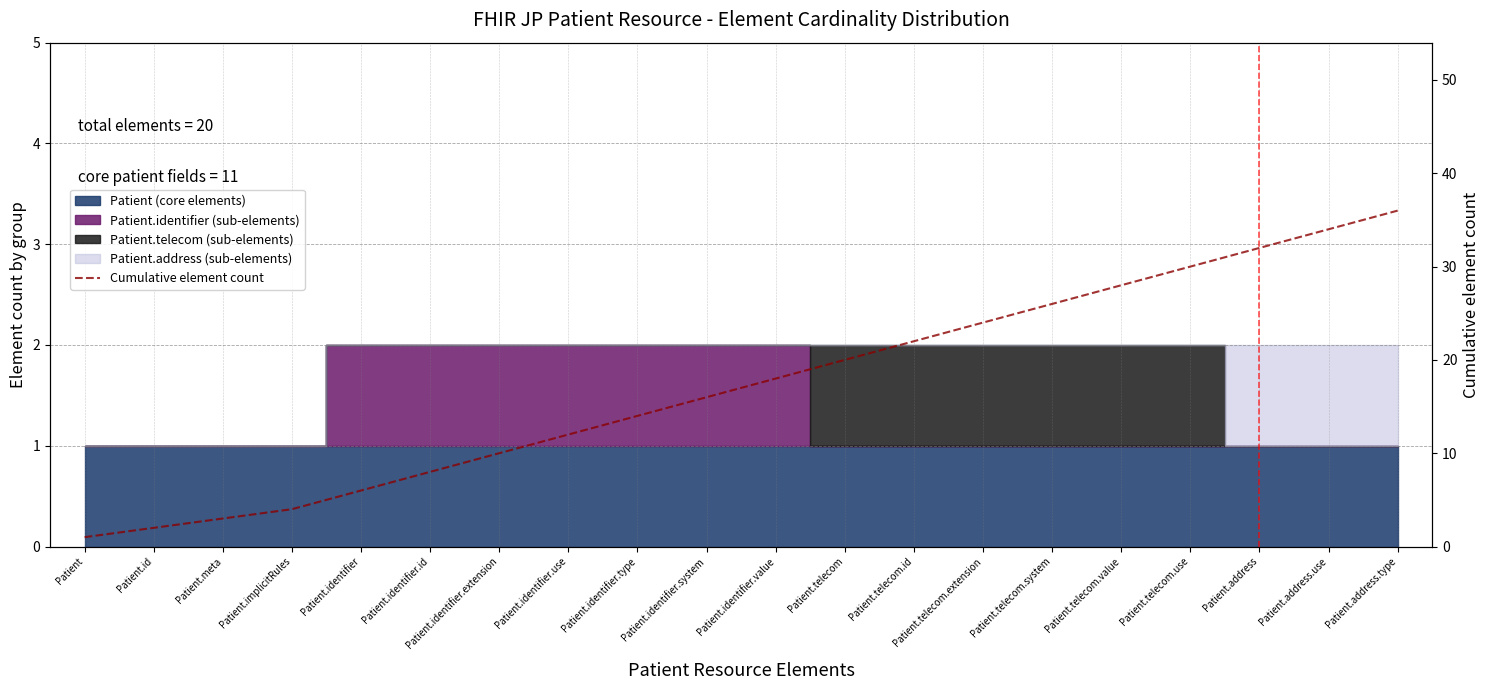

What is the ratio of the value at Patient.telecom.extension to the value at Patient.identifier?

4.0